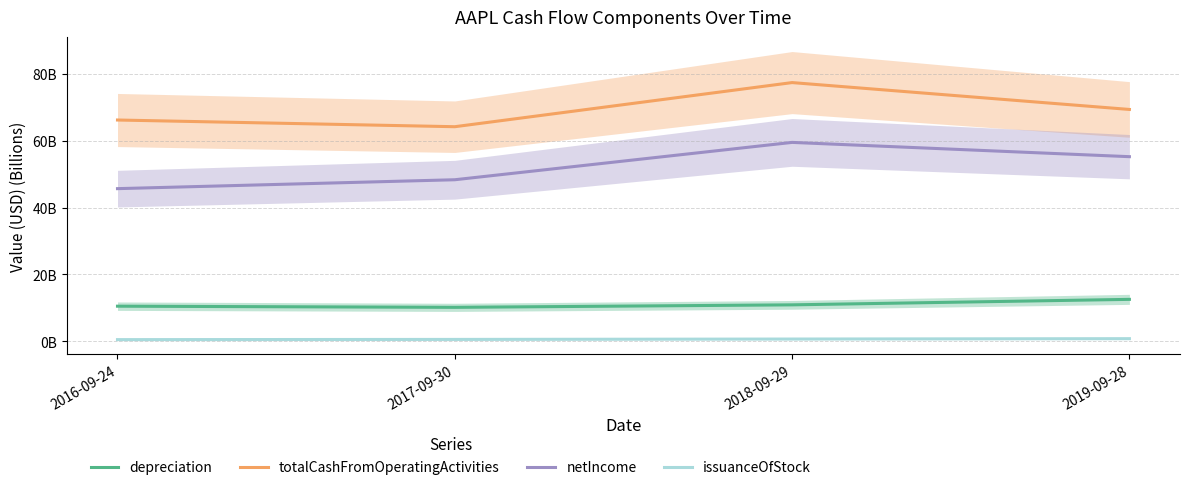

Reading left to right, transcribe all the data shown in this chart.

depreciation: 2016-09-24=10.5	2017-09-30=10.2	2018-09-29=10.9	2019-09-28=12.5
totalCashFromOperatingActivities: 2016-09-24=66.2	2017-09-30=64.2	2018-09-29=77.4	2019-09-28=69.4
netIncome: 2016-09-24=45.7	2017-09-30=48.4	2018-09-29=59.5	2019-09-28=55.3
issuanceOfStock: 2016-09-24=0.5	2017-09-30=0.6	2018-09-29=0.7	2019-09-28=0.8